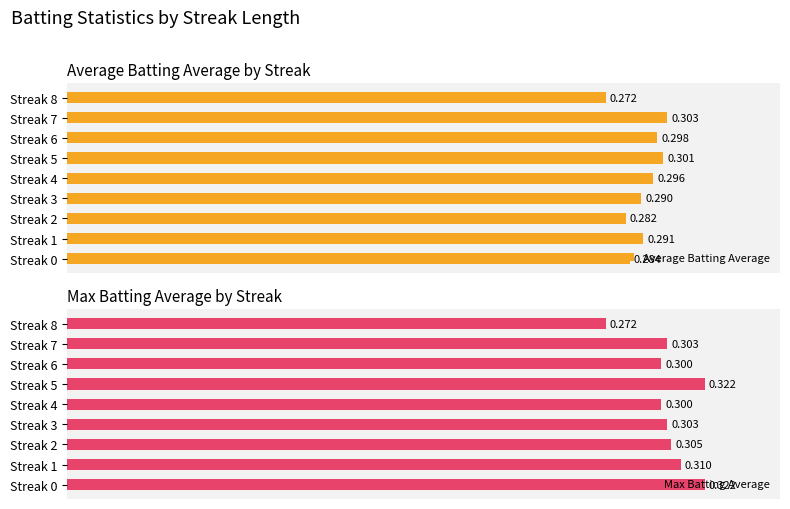

Count the Average Batting Average values in the range 0 to 1.

9